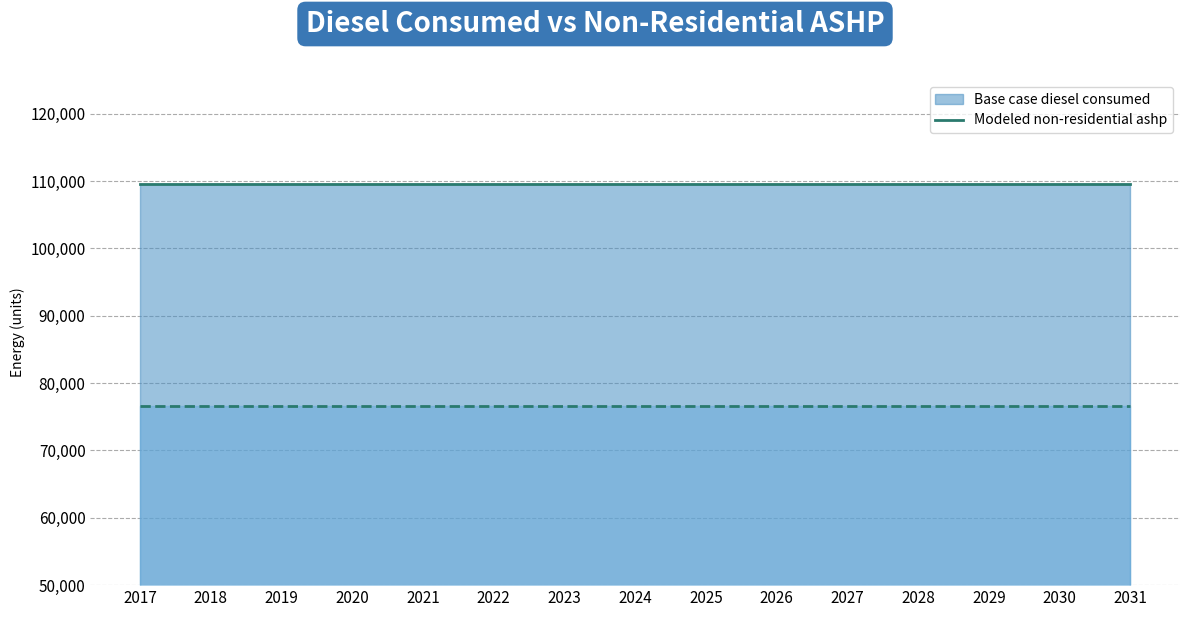

True or false: Base case diesel consumed (line) and Modeled non-residential ashp (line) intersect in this chart.

False